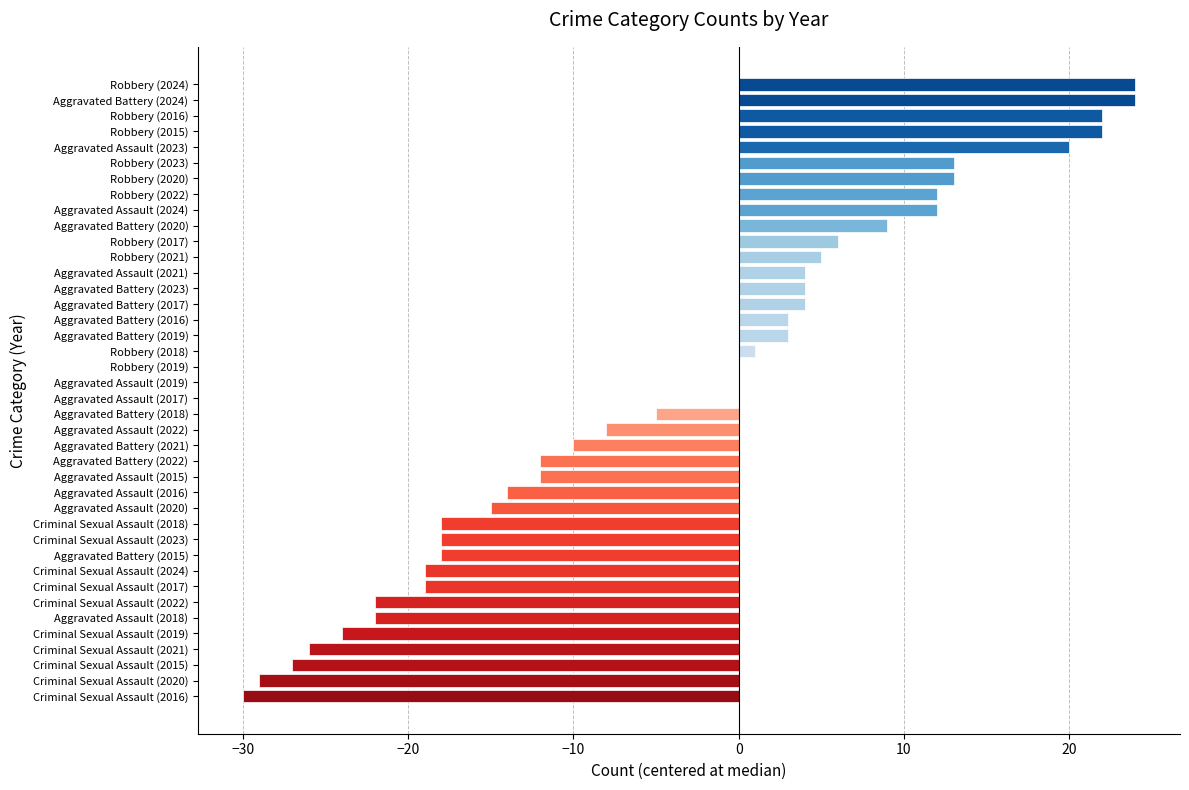

At which label is the value closest to -3?

Aggravated Battery (2018)